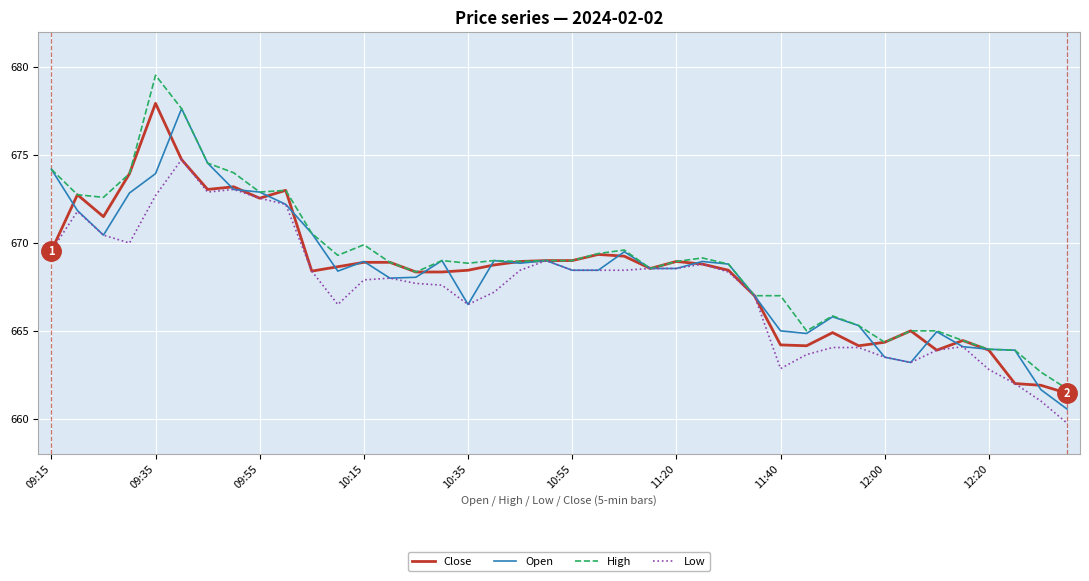

What is the lowest value of the Low series?

659.8